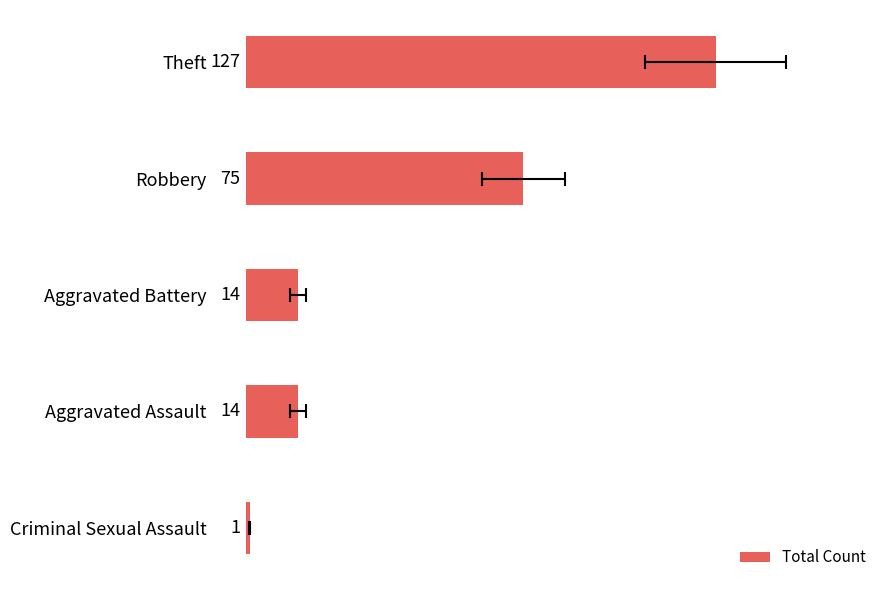

Does the chart contain any negative values?

No